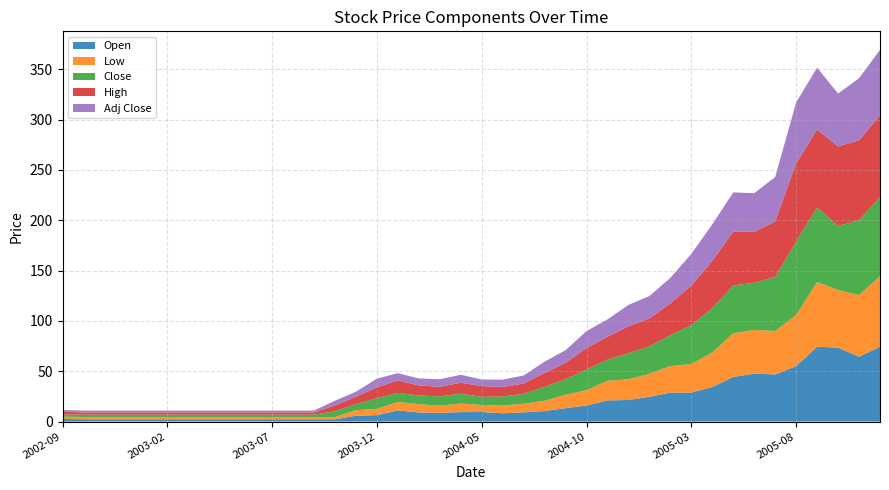

Reading left to right, what are all the values shown in this chart?

Open: 2002-09=2.6	2002-10=2.3	2002-11=2.3	2002-12=2.3	2003-01=2.3	2003-02=2.3	2003-03=2.3	2003-04=2.3	2003-05=2.3	2003-06=2.3	2003-07=2.3	2003-08=2.3	2003-09=2.3	2003-10=2.3	2003-11=5.8	2003-12=6.4	2004-01=11.2	2004-02=9.0	2004-03=8.7	2004-04=9.4	2004-05=9.5	2004-06=8.3	2004-07=9.1	2004-08=10.4	2004-09=13.3	2004-10=15.9	2004-11=21.0	2004-12=21.4	2005-01=24.6	2005-02=28.8	2005-03=28.8	2005-04=34.3	2005-05=44.4	2005-06=47.6	2005-07=46.8	2005-08=55.1	2005-09=74.4	2005-10=73.4	2005-11=64.4	2005-12=74.3
Low: 2002-09=2.3	2002-10=2.3	2002-11=2.3	2002-12=2.3	2003-01=2.3	2003-02=2.3	2003-03=2.3	2003-04=2.3	2003-05=2.3	2003-06=2.3	2003-07=2.3	2003-08=2.3	2003-09=2.3	2003-10=2.3	2003-11=5.5	2003-12=6.2	2004-01=8.3	2004-02=8.3	2004-03=7.1	2004-04=8.6	2004-05=7.0	2004-06=7.7	2004-07=8.6	2004-08=10.2	2004-09=13.3	2004-10=15.3	2004-11=19.5	2004-12=20.6	2005-01=23.0	2005-02=26.3	2005-03=28.5	2005-04=34.3	2005-05=43.4	2005-06=43.5	2005-07=43.2	2005-08=50.8	2005-09=64.3	2005-10=57.3	2005-11=61.2	2005-12=70.1
Close: 2002-09=2.3	2002-10=2.3	2002-11=2.3	2002-12=2.3	2003-01=2.3	2003-02=2.3	2003-03=2.3	2003-04=2.3	2003-05=2.3	2003-06=2.3	2003-07=2.3	2003-08=2.3	2003-09=2.3	2003-10=5.7	2003-11=6.1	2003-12=10.7	2004-01=9.0	2004-02=8.6	2004-03=9.2	2004-04=9.7	2004-05=8.1	2004-06=9.0	2004-07=9.9	2004-08=13.8	2004-09=15.5	2004-10=20.5	2004-11=20.9	2004-12=25.8	2005-01=27.1	2005-02=30.8	2005-03=38.5	2005-04=44.1	2005-05=47.5	2005-06=46.8	2005-07=53.7	2005-08=72.9	2005-09=74.0	2005-10=63.5	2005-11=74.3	2005-12=78.6
High: 2002-09=2.6	2002-10=2.3	2002-11=2.3	2002-12=2.3	2003-01=2.3	2003-02=2.3	2003-03=2.3	2003-04=2.3	2003-05=2.3	2003-06=2.3	2003-07=2.3	2003-08=2.3	2003-09=2.3	2003-10=5.9	2003-11=7.2	2003-12=10.7	2004-01=12.4	2004-02=9.9	2004-03=9.5	2004-04=10.9	2004-05=10.7	2004-06=9.4	2004-07=10.2	2004-08=13.9	2004-09=16.2	2004-10=21.3	2004-11=22.8	2004-12=26.9	2005-01=27.7	2005-02=31.6	2005-03=39.2	2005-04=47.0	2005-05=53.4	2005-06=50.5	2005-07=55.1	2005-08=77.9	2005-09=77.5	2005-10=79.0	2005-11=79.6	2005-12=81.1
Adj Close: 2002-09=1.8	2002-10=1.8	2002-11=1.8	2002-12=1.8	2003-01=1.8	2003-02=1.8	2003-03=1.8	2003-04=1.8	2003-05=1.8	2003-06=1.8	2003-07=1.8	2003-08=1.8	2003-09=1.8	2003-10=4.6	2003-11=5.0	2003-12=8.6	2004-01=7.3	2004-02=7.0	2004-03=7.5	2004-04=7.9	2004-05=6.5	2004-06=7.3	2004-07=8.0	2004-08=11.2	2004-09=12.5	2004-10=16.9	2004-11=17.2	2004-12=21.2	2005-01=22.3	2005-02=25.3	2005-03=31.7	2005-04=36.3	2005-05=39.1	2005-06=38.5	2005-07=44.2	2005-08=60.4	2005-09=61.4	2005-10=52.6	2005-11=61.6	2005-12=65.1